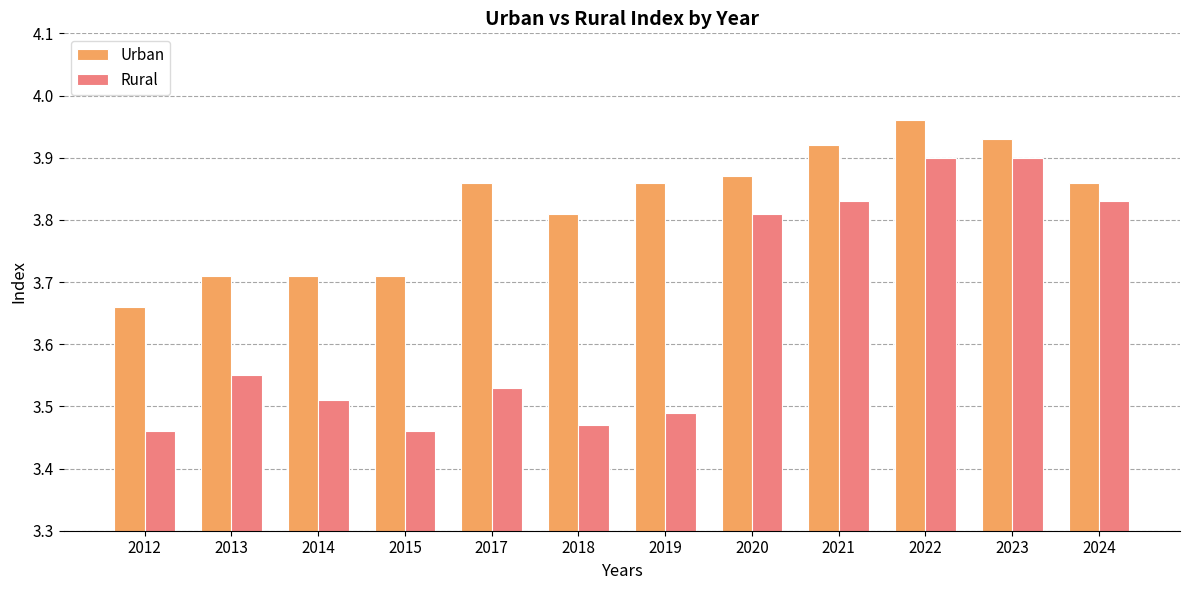

Which series has the largest total across all categories?

Urban